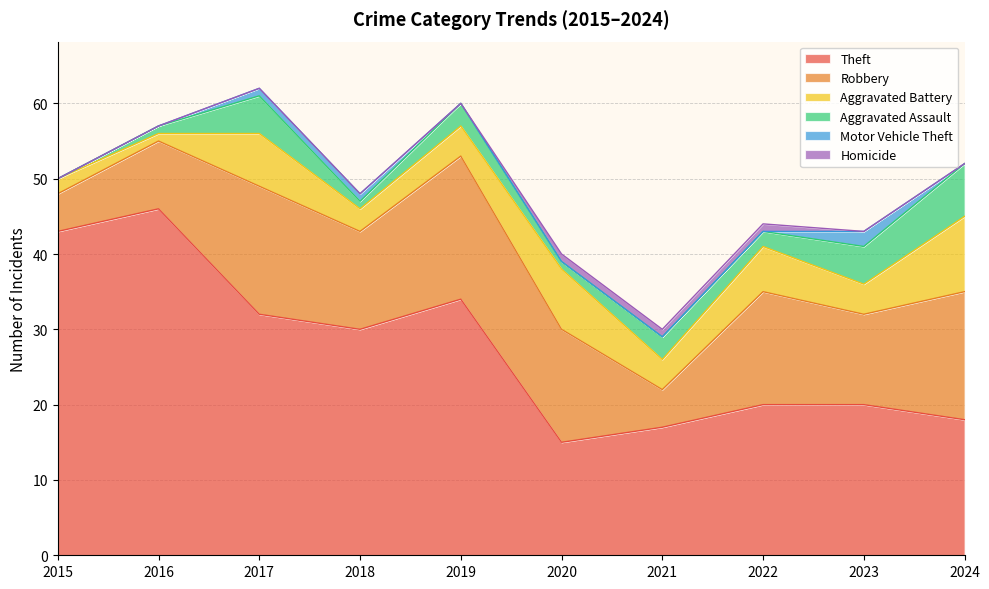

Which has a higher value, 2017 or 2020?

2017